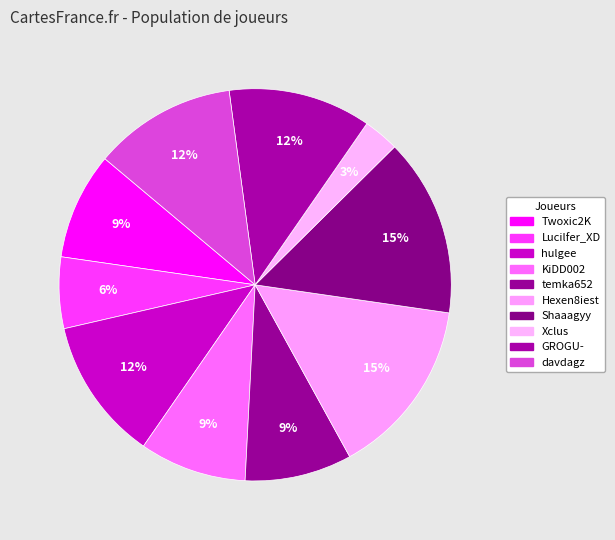

Which category has the smallest portion of the pie?

Xclus